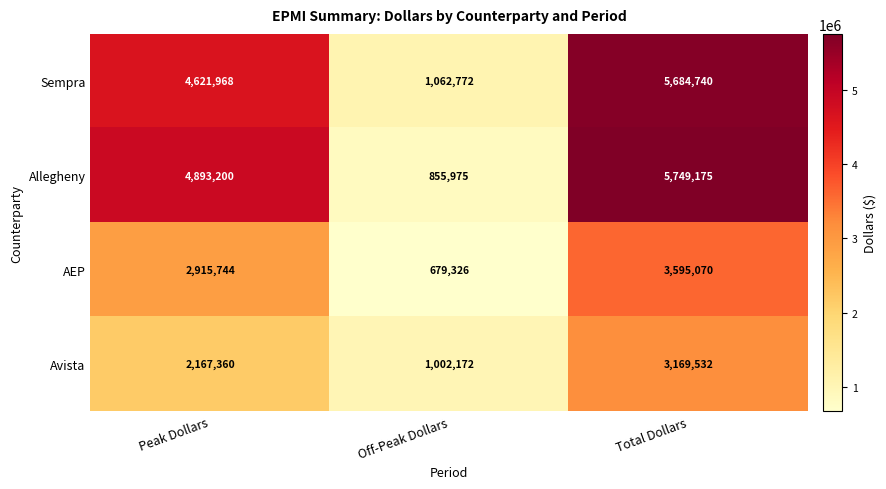

True or false: Allegheny has a value of 537804 at Off-Peak Dollars.

False